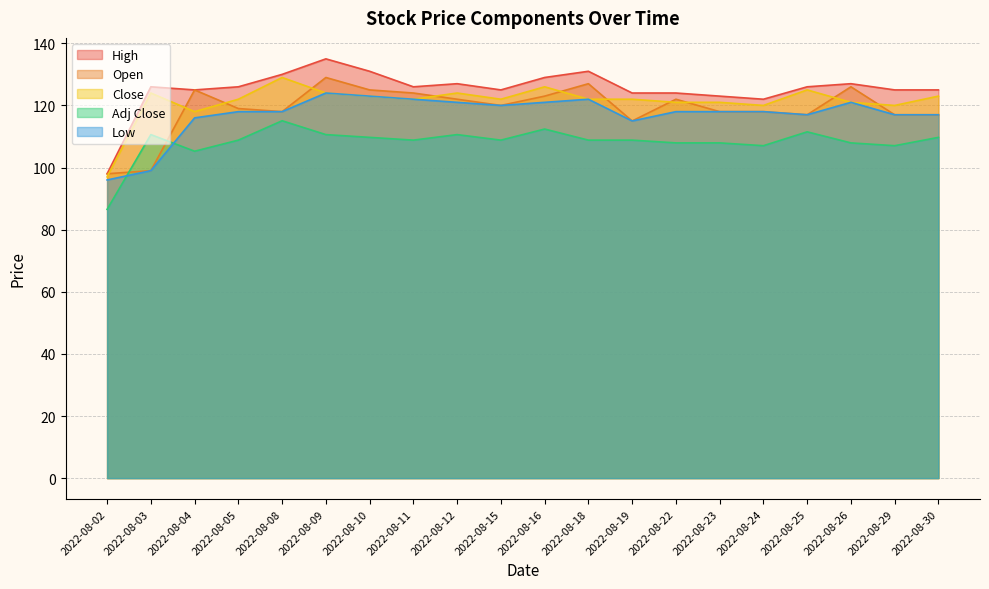

What are all the series names shown in the legend?

High, Open, Close, Adj Close, Low